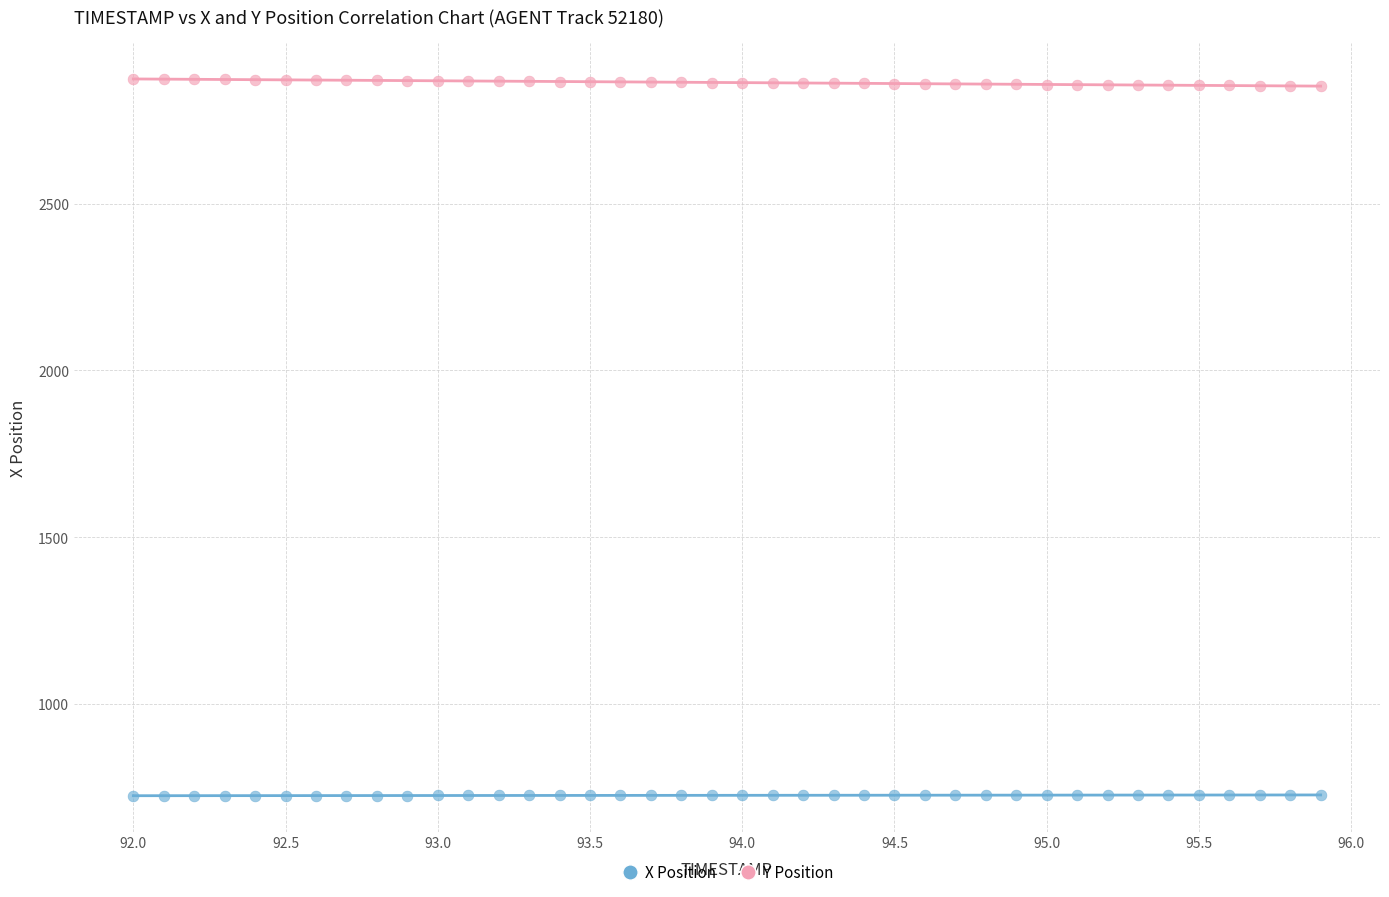

Across all data points, what is the range of Y values (max minus min)?

2147.2